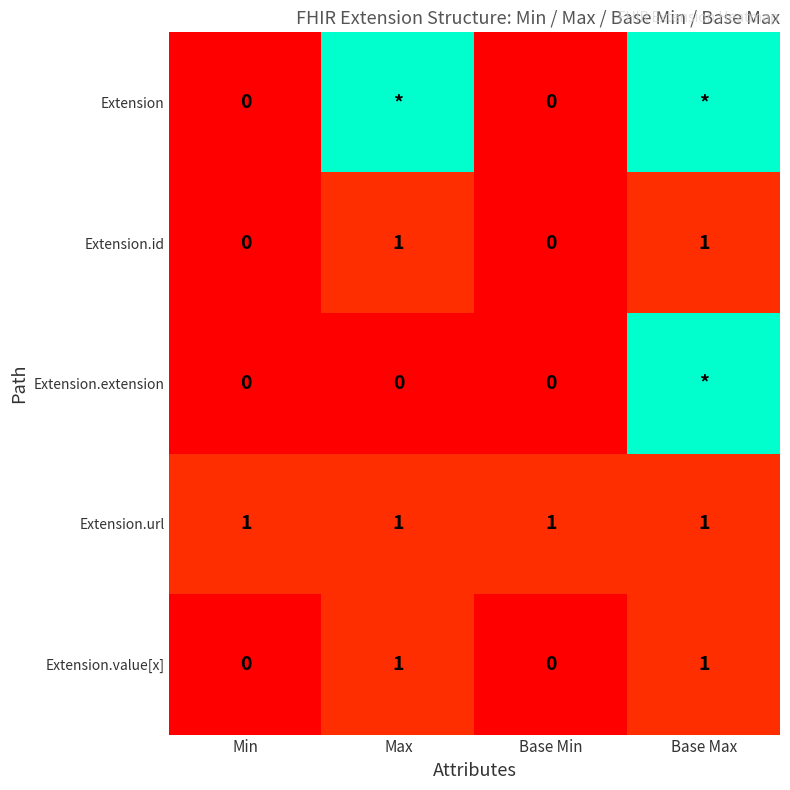

The Extension.value[x] series shows 0 at Base Max. True or false?

False